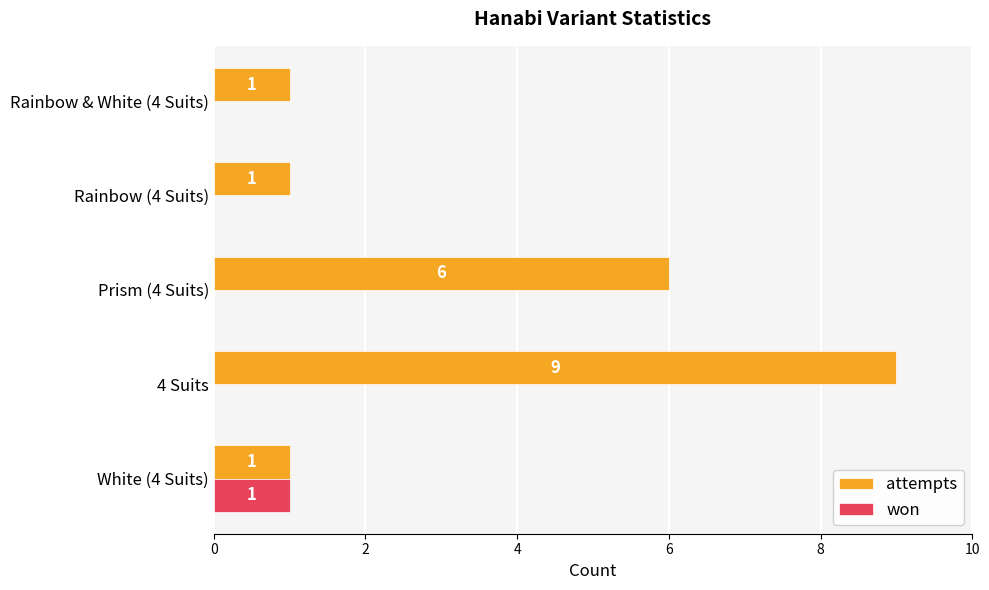

Which series has the largest range (max minus min)?

attempts